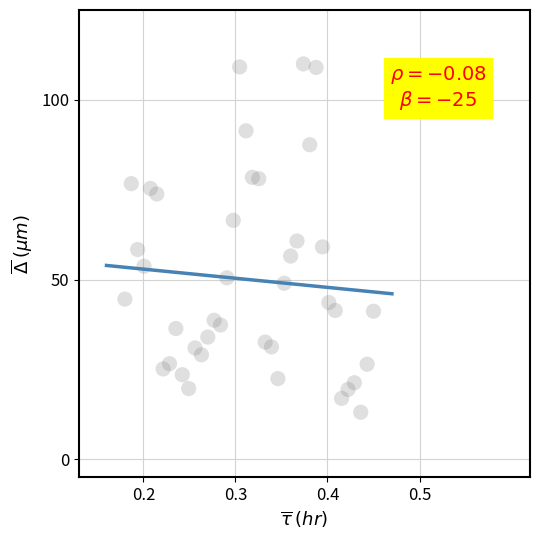

What is the range of X values (max minus min)?

0.3